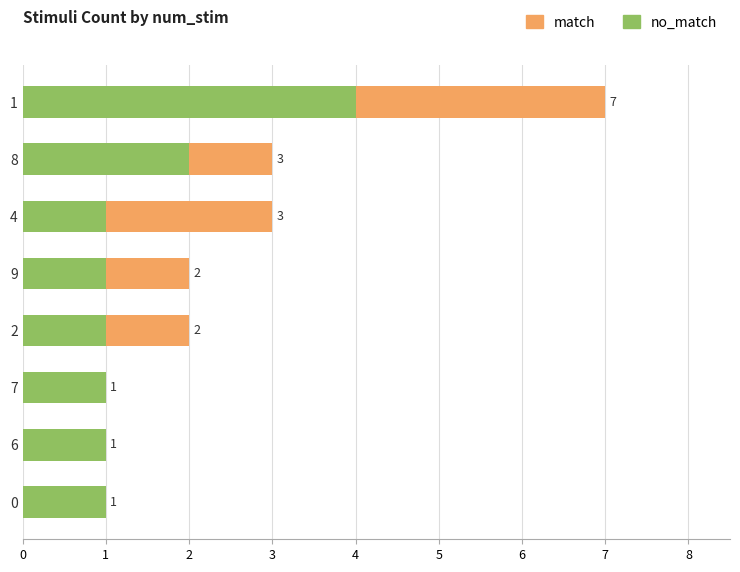

What is the total value across all series at 1?

7